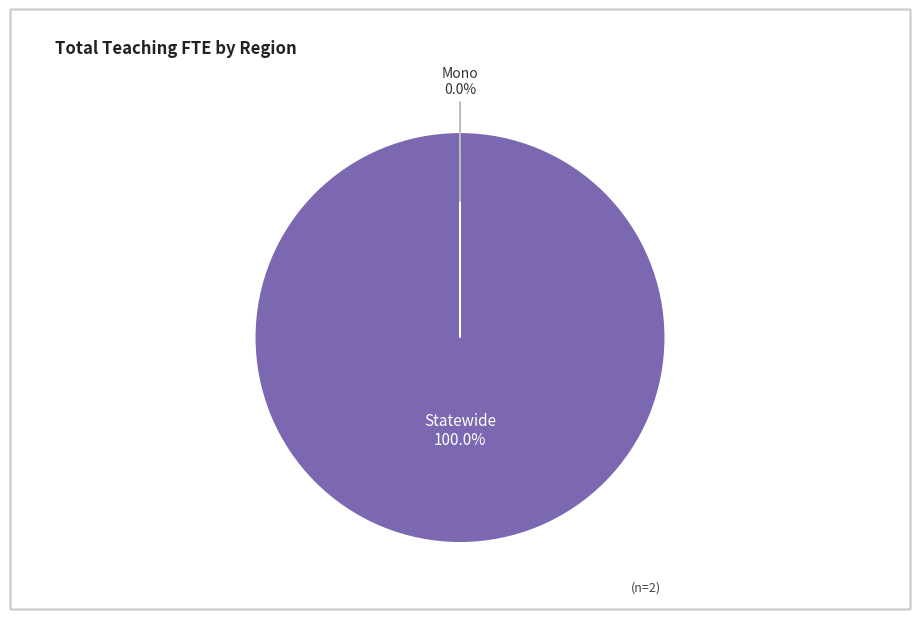

Which slice is the largest?

Statewide